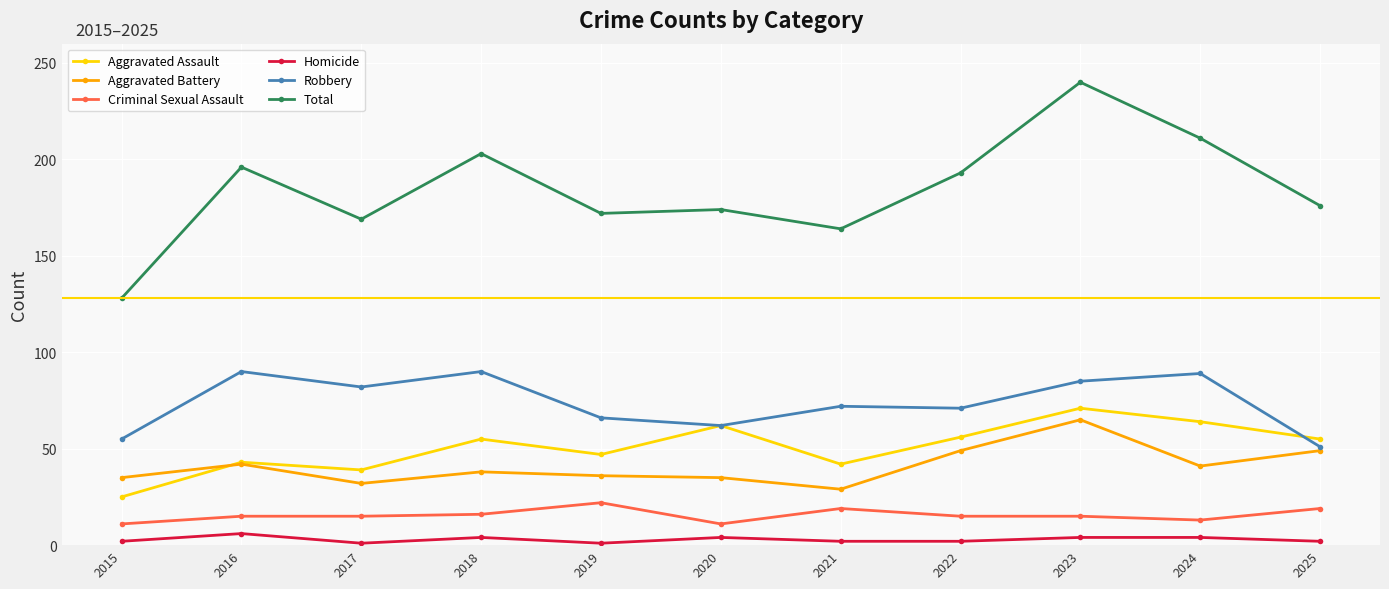

The value of Total at 2017 is 169. True or false?

True